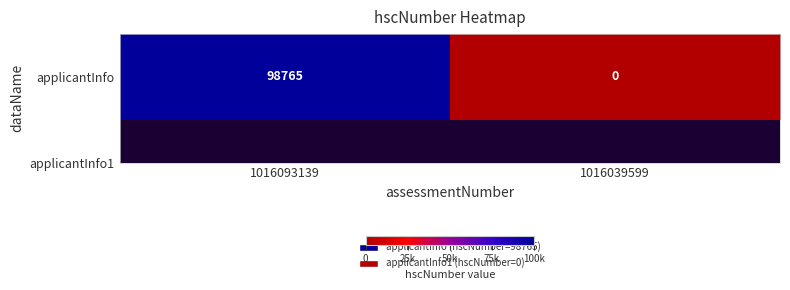

The value at 1016039599 is 0. True or false?

True